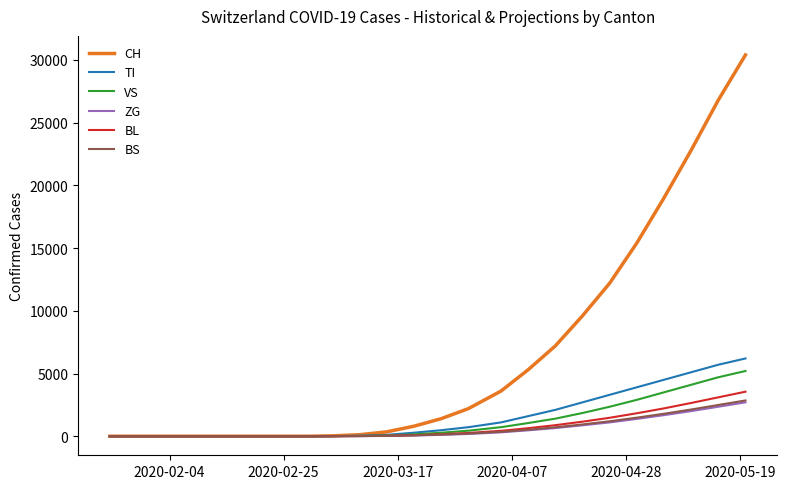

Which series has the largest total across all categories?

CH